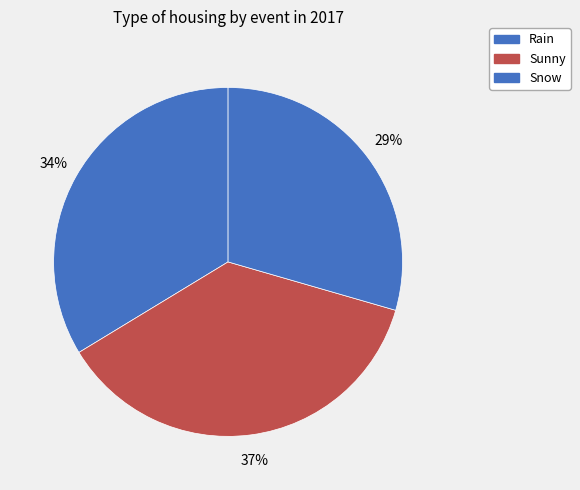

How many slices are in this pie chart?

3